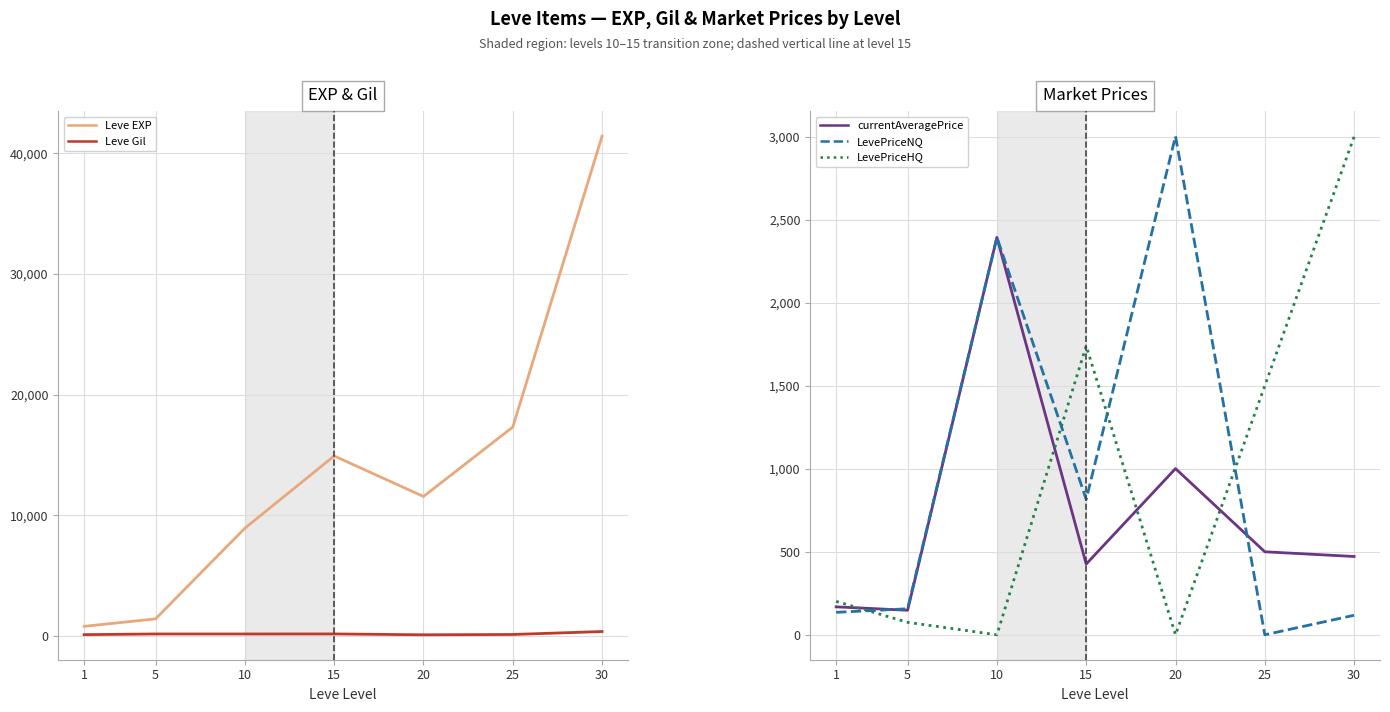

At which category is the sum across all series the highest?

30